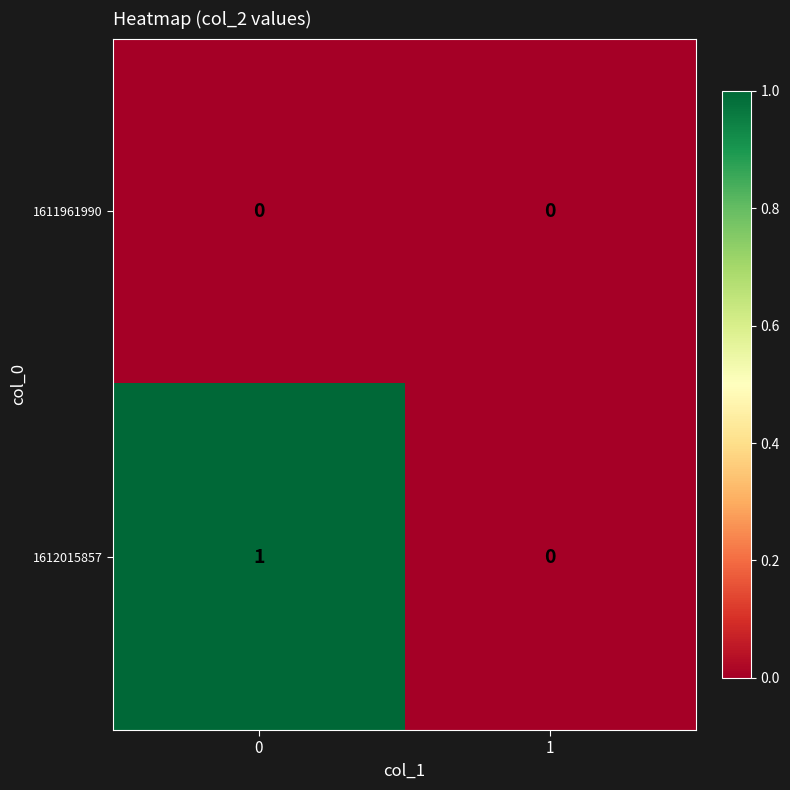

Rank the series by their maximum value, from highest to lowest.

1612015857, 1611961990